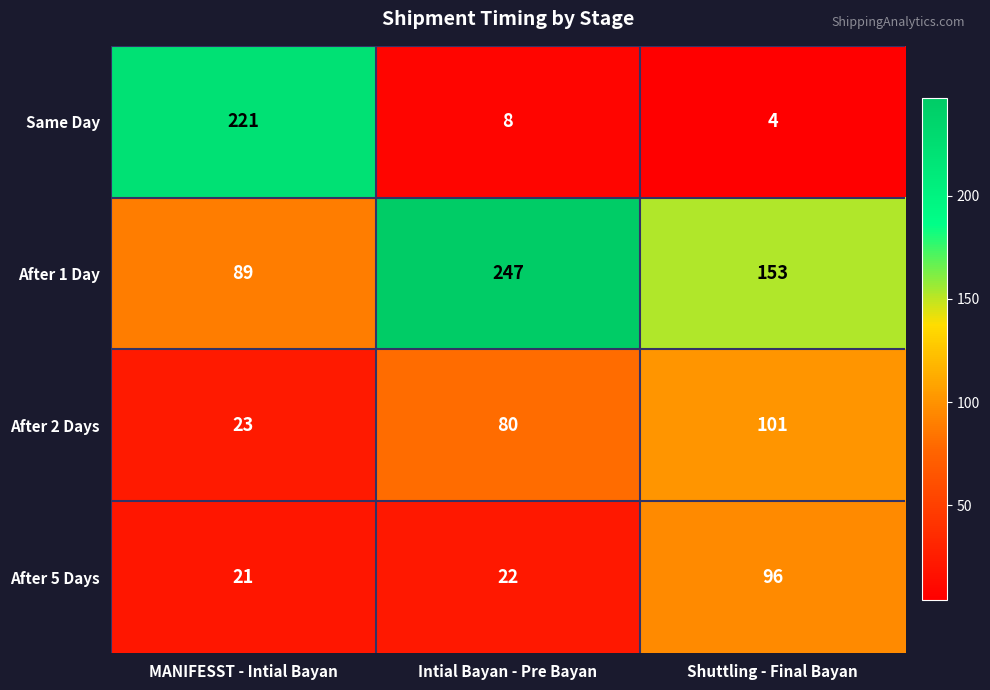

What is the difference between the maximum and minimum values in the After 1 Day series?

158